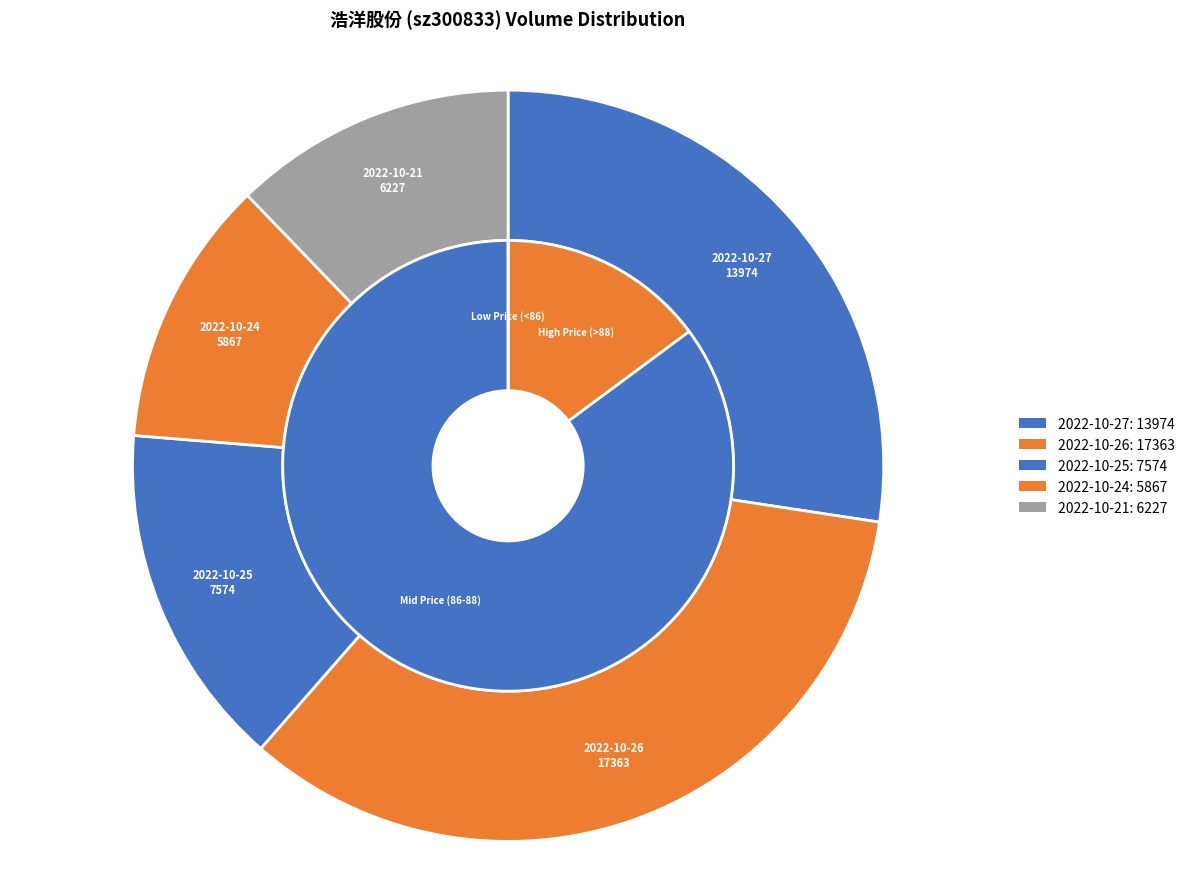

What portion of the pie excludes 2022-10-26?

66.0%